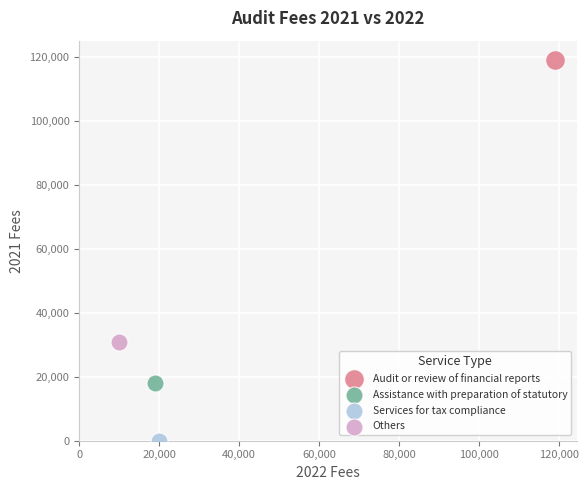

What are all the series names shown in the legend?

Audit or review of financial reports, Assistance with preparation of statutory, Services for tax compliance, Others